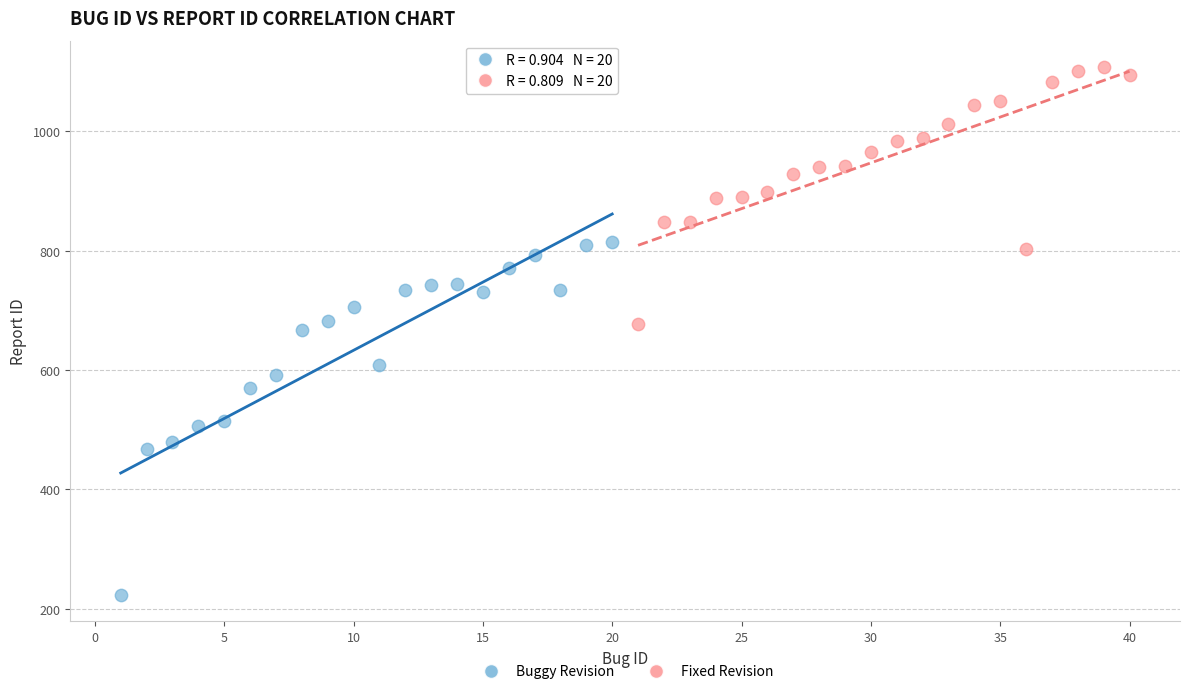

Which series has the widest spread of Y values?

Buggy Revision